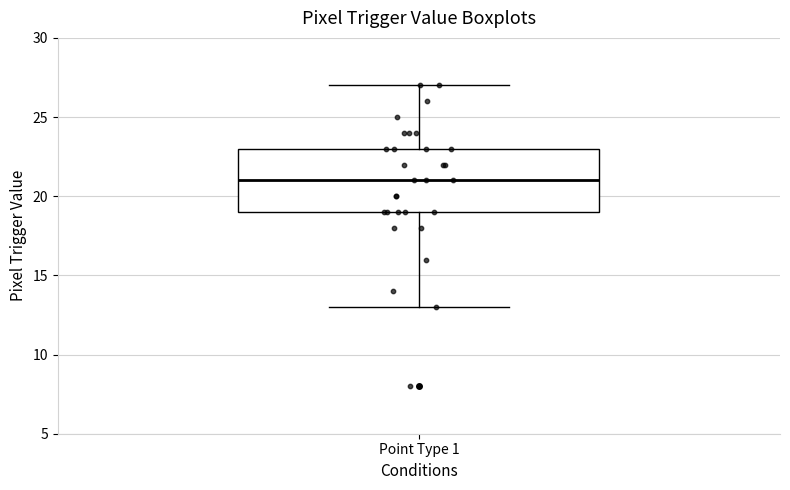

Where does the lower whisker of the box for Point Type 1 end on the y-axis? The values are not printed on the chart, so give them approximately, as read against the axis.

13